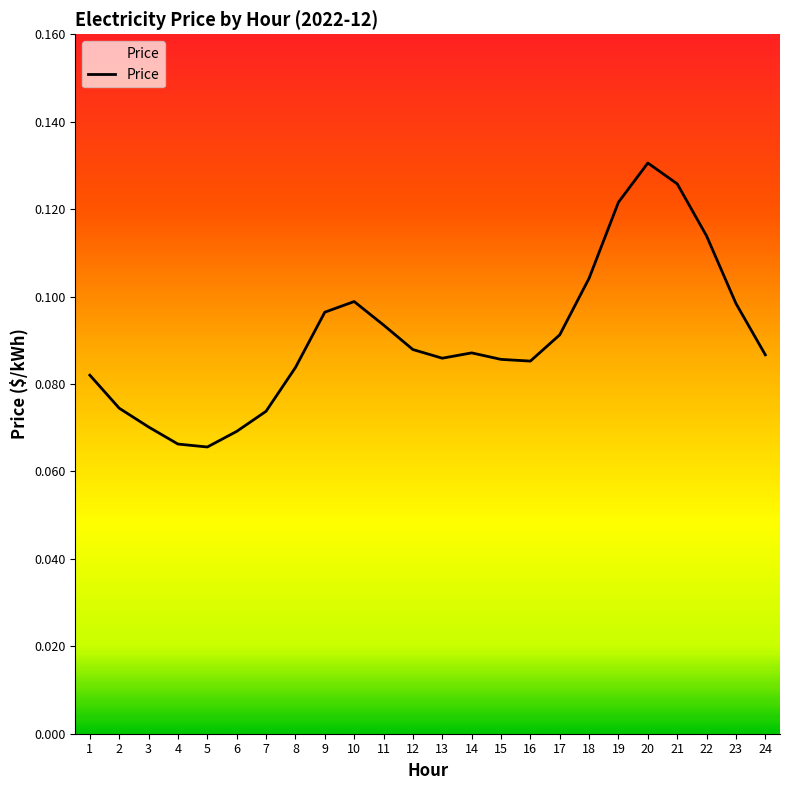

True or false: the data shows 0.0 at 21.

False